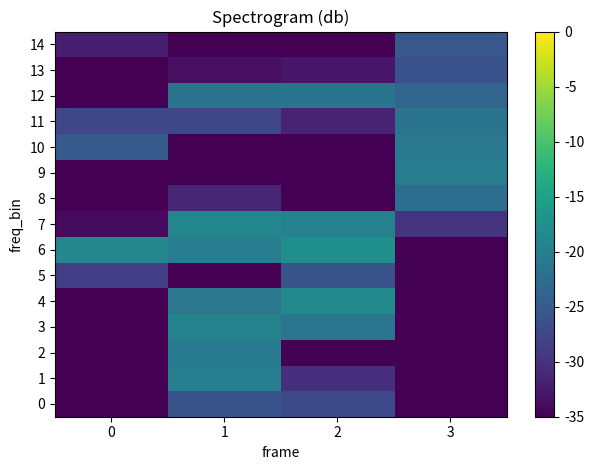

How many categories are shown in the chart?

4